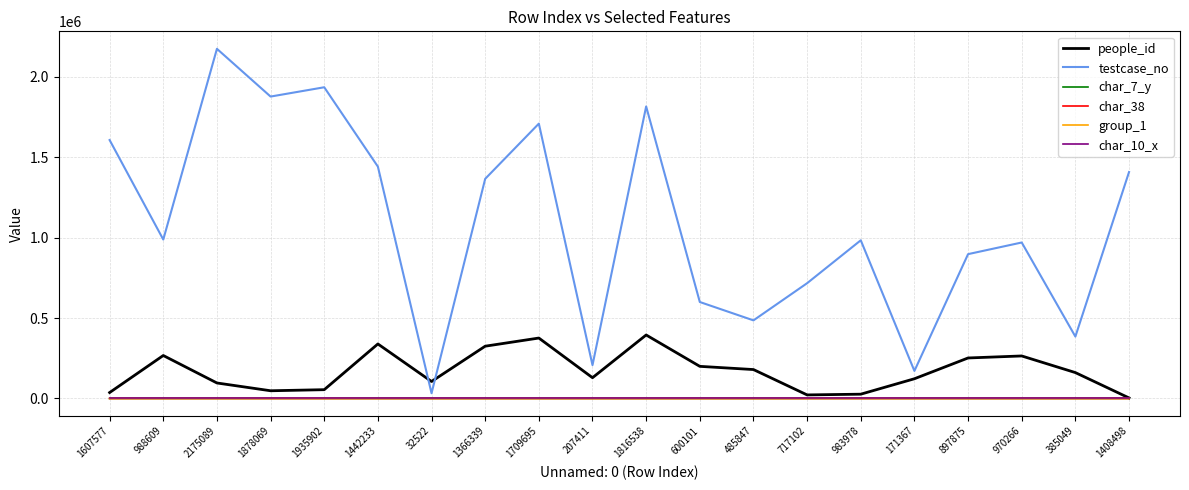

True or false: testcase_no and char_10_x intersect in this chart.

False